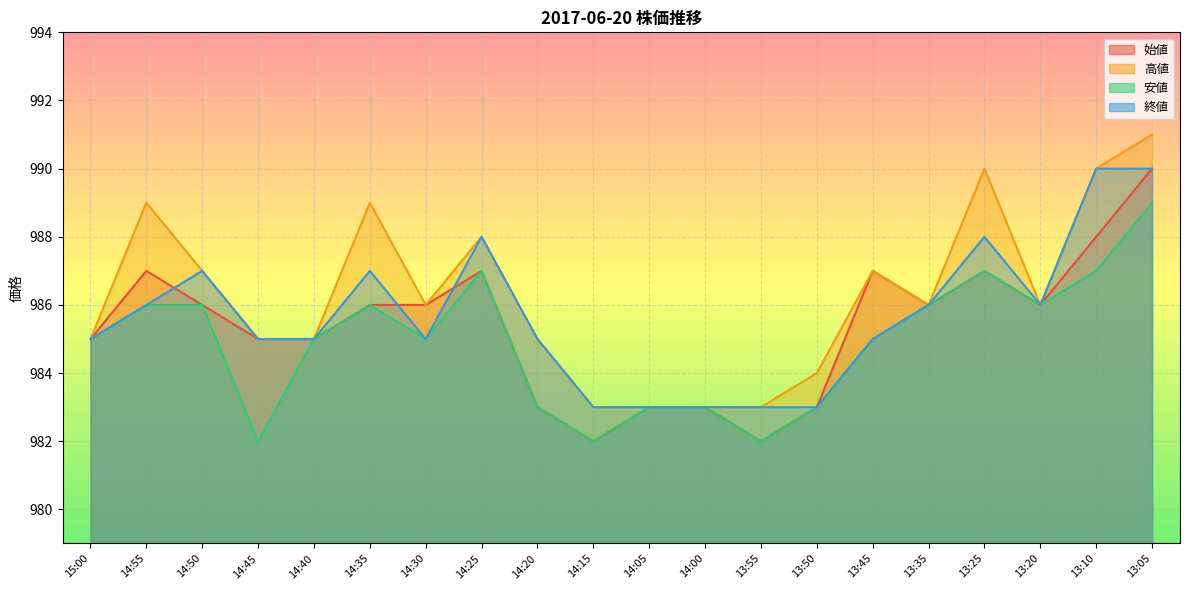

True or false: 終値 and 高値 intersect in this chart.

False